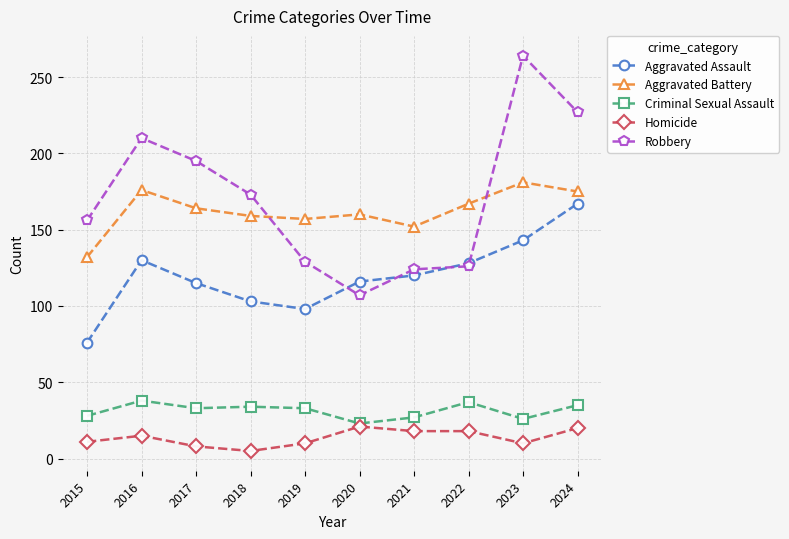

Is this an area chart (filled region under the line)?

No